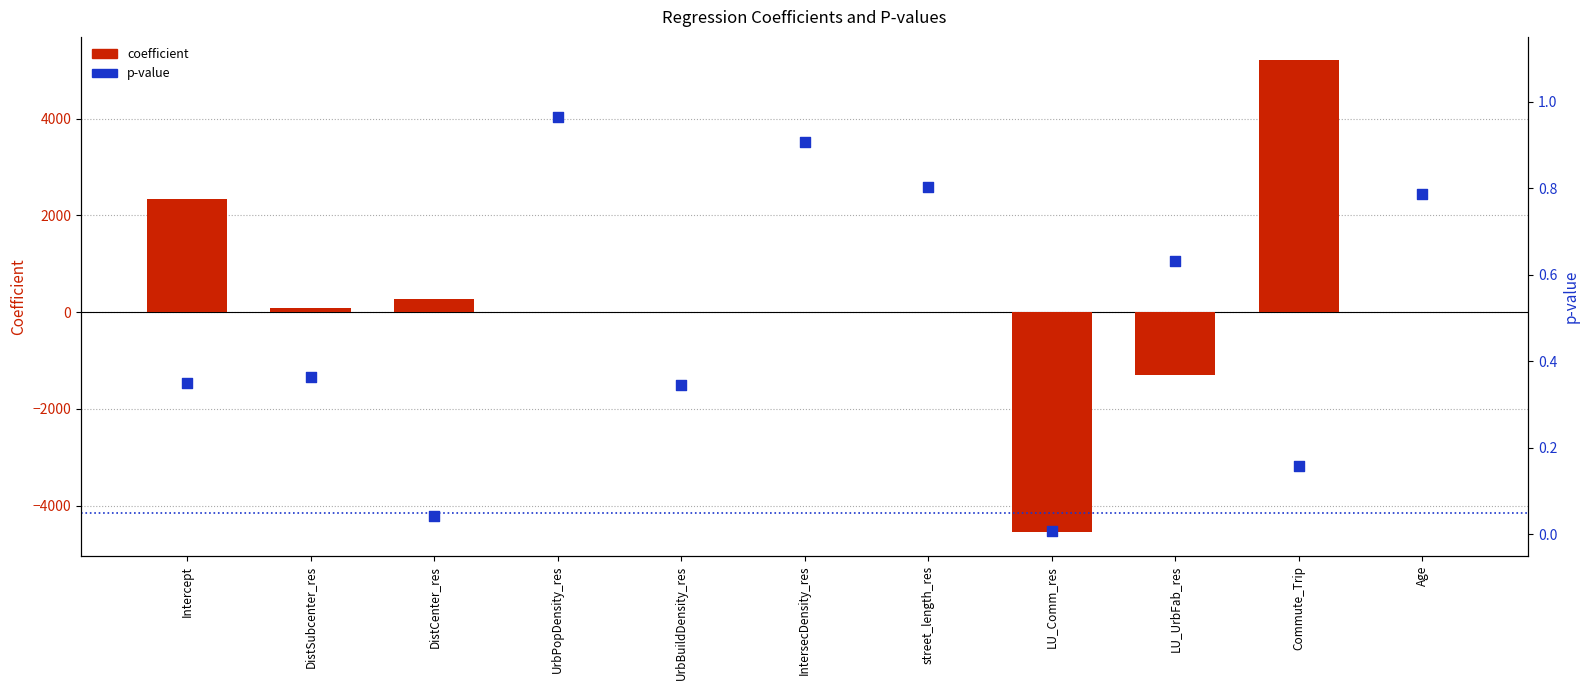

Is the value of coefficient at UrbPopDensity_res greater than the value of p at Commute_Trip?

No